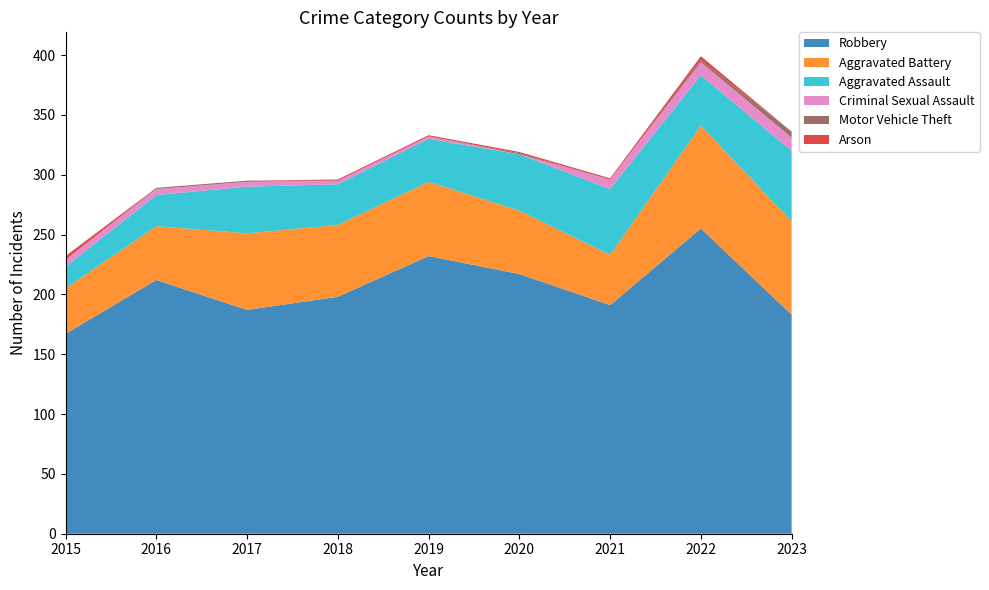

Reading left to right, extract all data points from this chart.

Robbery: 167	212	187	198	232	217	191	255	183
Aggravated Battery: 38	45	64	60	62	53	42	86	78
Aggravated Assault: 18	26	39	34	36	47	55	42	59
Criminal Sexual Assault: 6	5	4	3	2	0	8	11	11
Motor Vehicle Theft: 0	1	1	0	0	1	0	2	5
Arson: 3	0	0	1	1	1	1	3	0